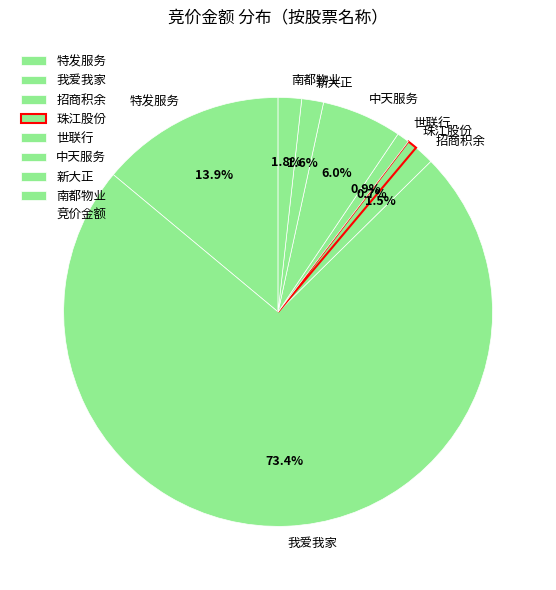

What is the ratio of the value at 南都物业 to the value at 世联行?

1.9